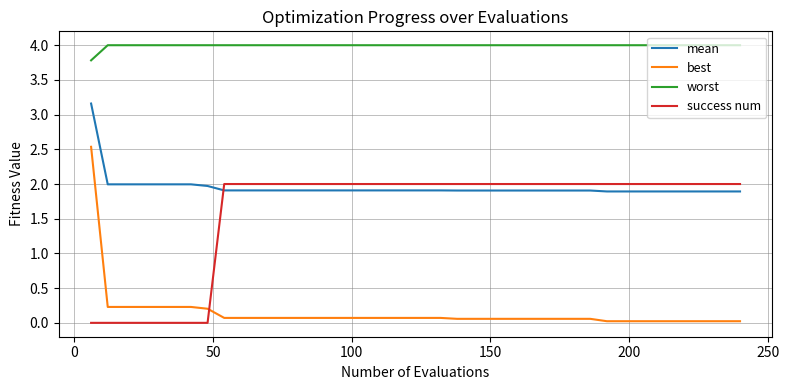

What is the greatest value displayed?

4.0